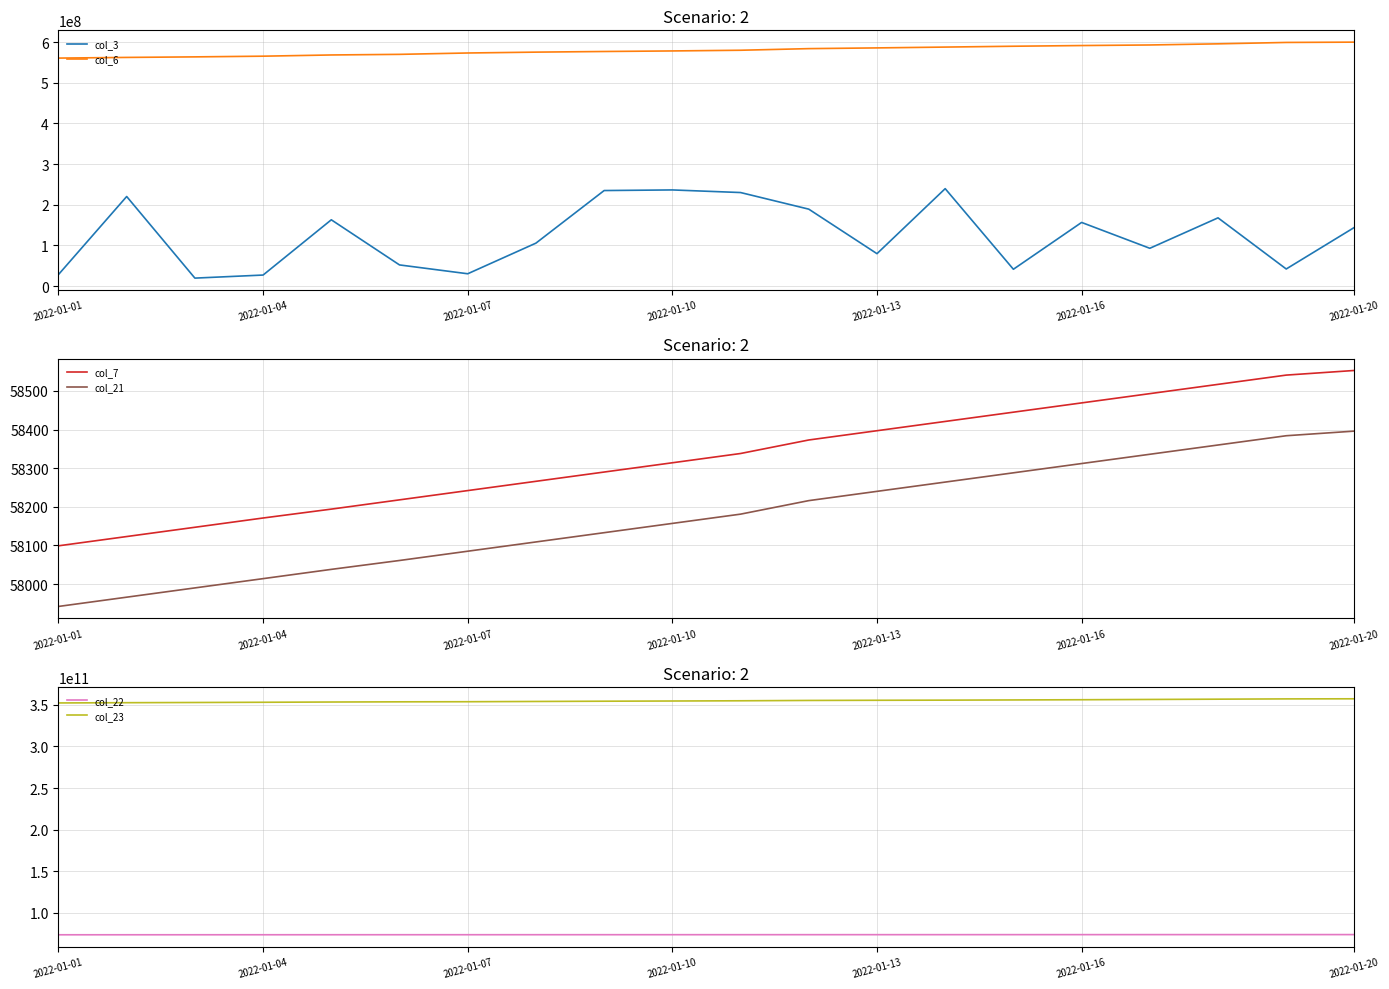

True or false: col_22 has more than 0 interior local peaks.

False